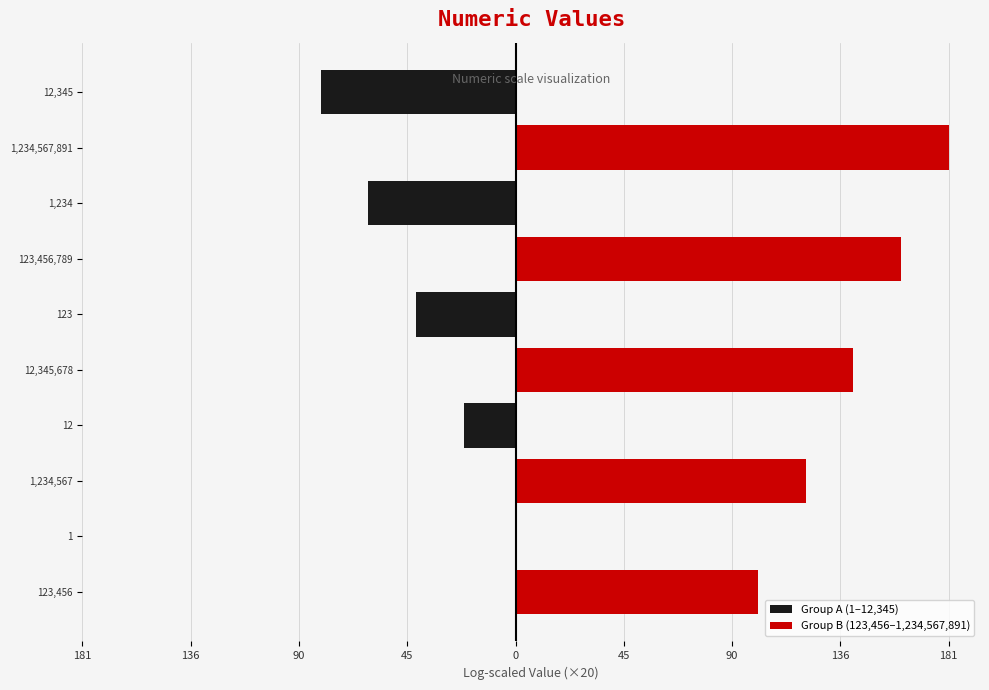

What are all the series names shown in the legend?

Group A (1–12,345), Group B (123,456–1,234,567,891)